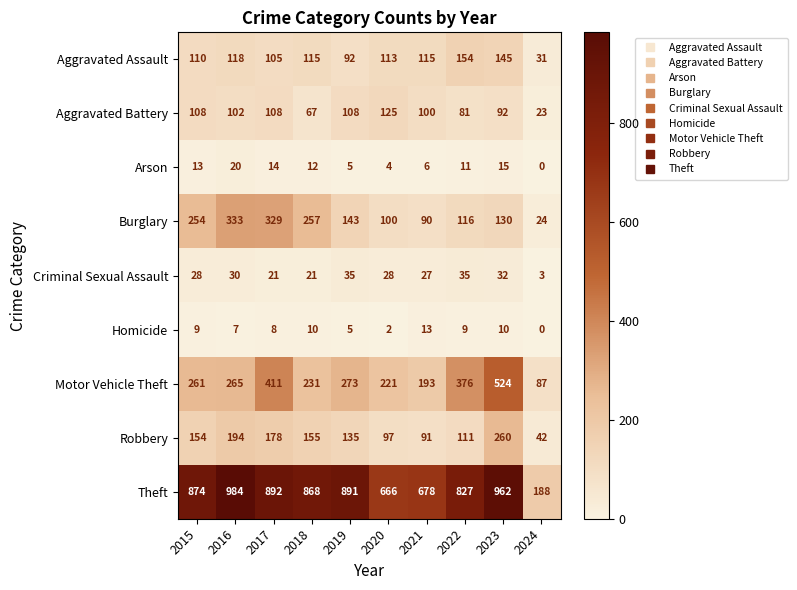

How many distinct data groups are displayed?

9